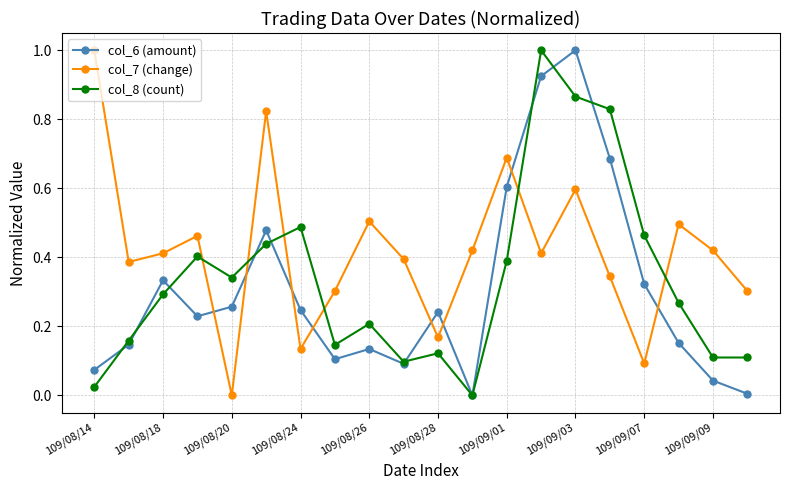

Does the chart display data point markers on the line(s)?

Yes